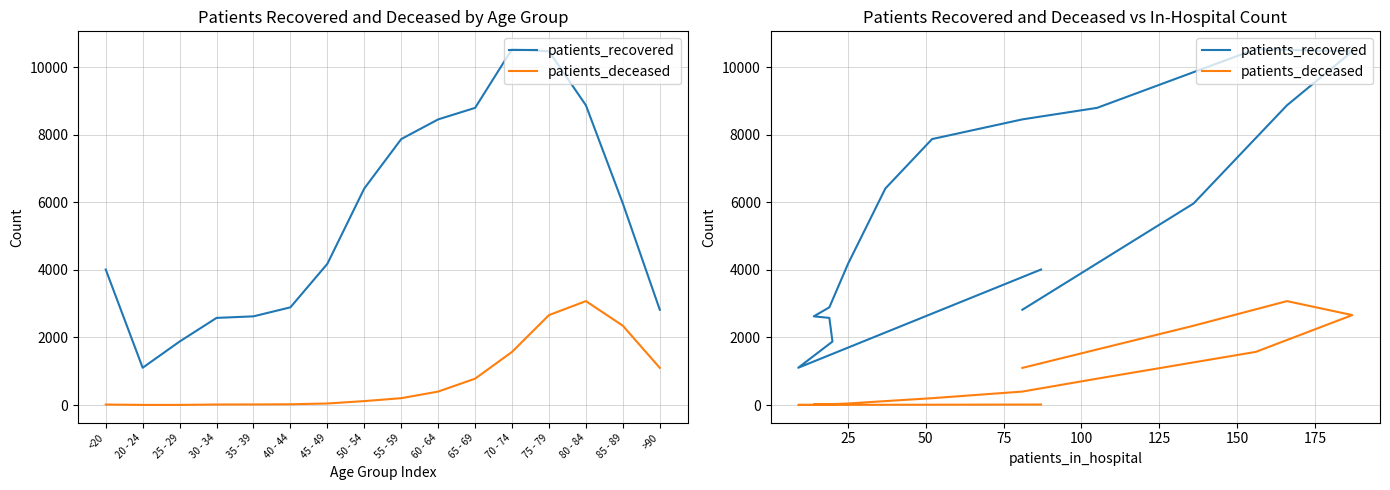

List the series in order of their overall mean, highest first.

patients_recovered, patients_deceased